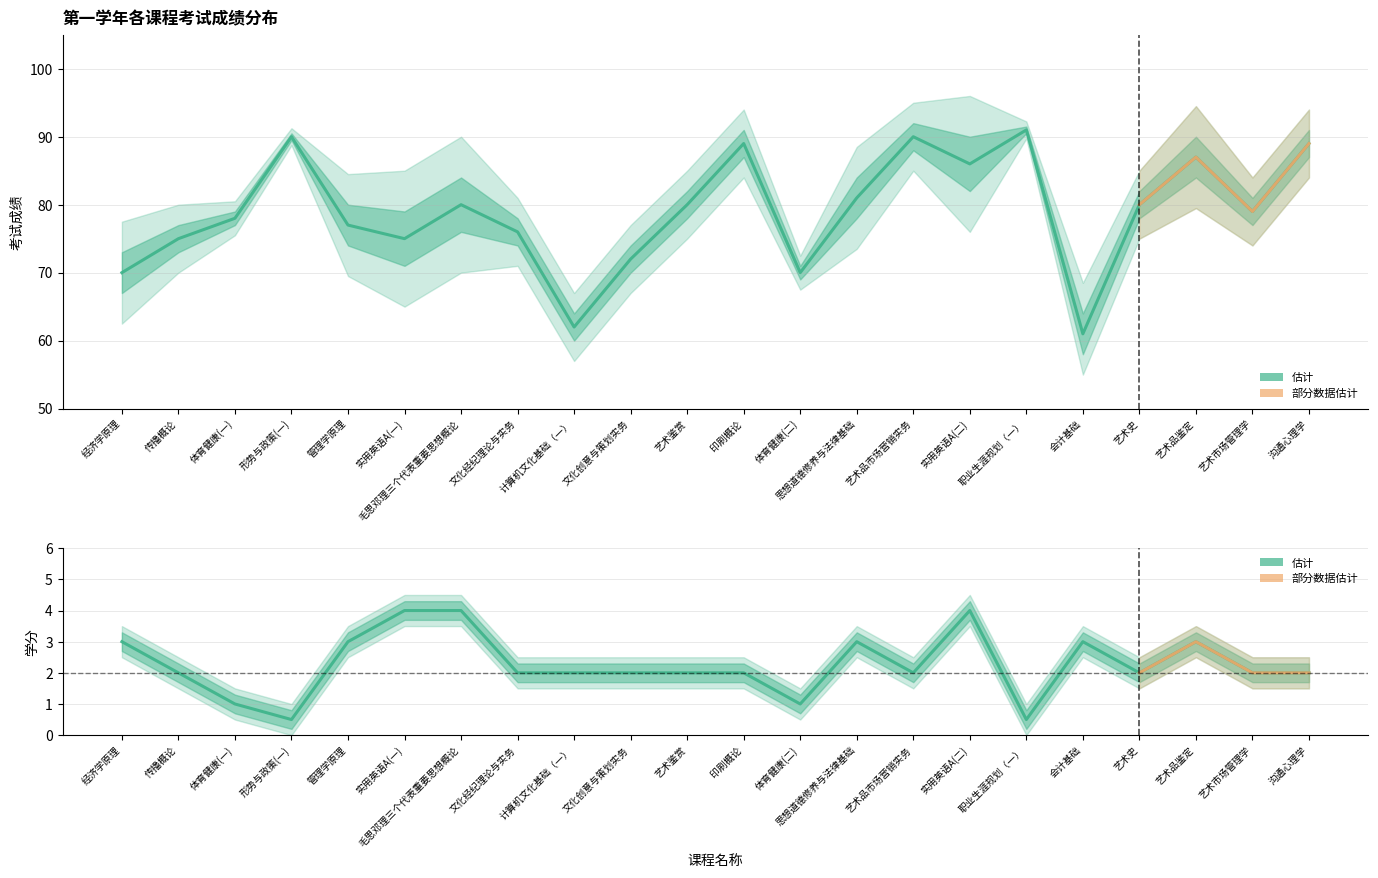

Rank the series at 计算机文化基础（一） from highest to lowest value.

第一学年成绩, 第一学年学分